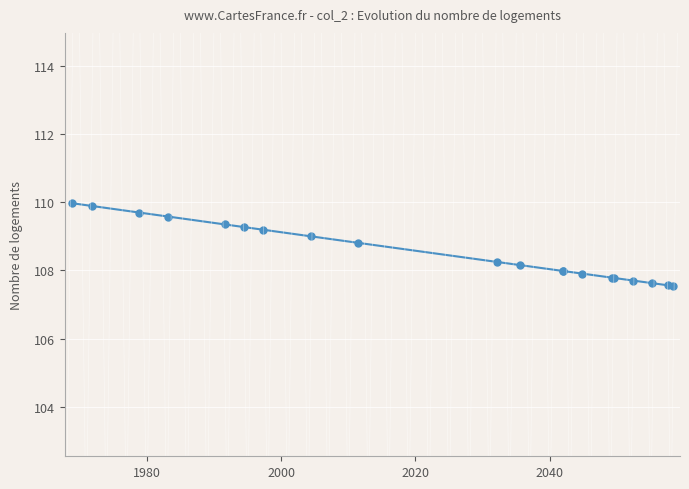

What is the value of the 8th point from the left?

109.0